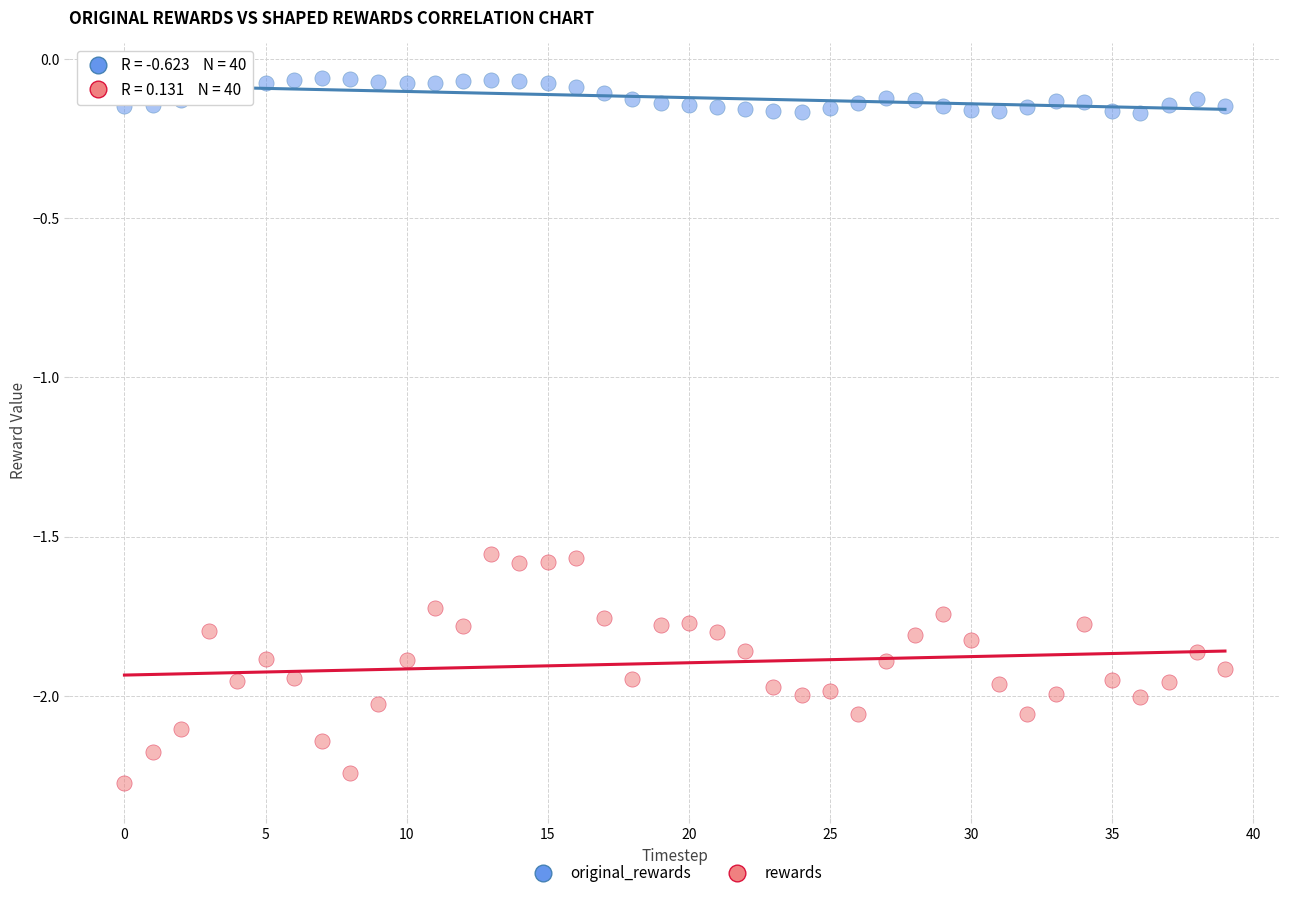

Which series reaches the minimum Y coordinate?

rewards